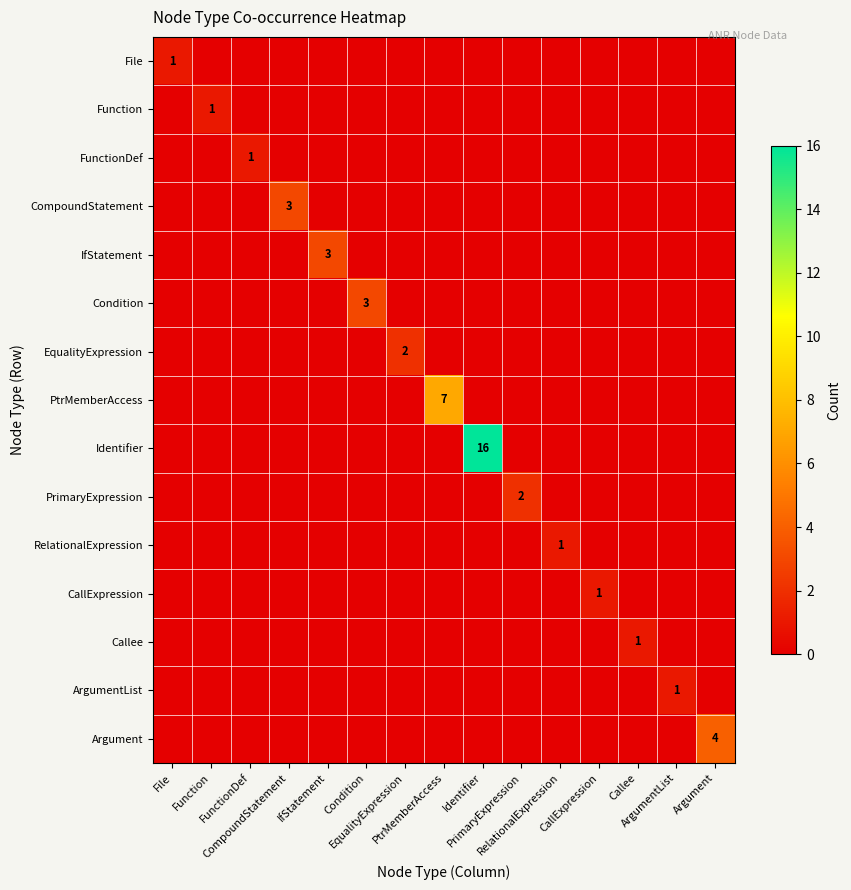

Which category has the lowest value in the PtrMemberAccess series?

File